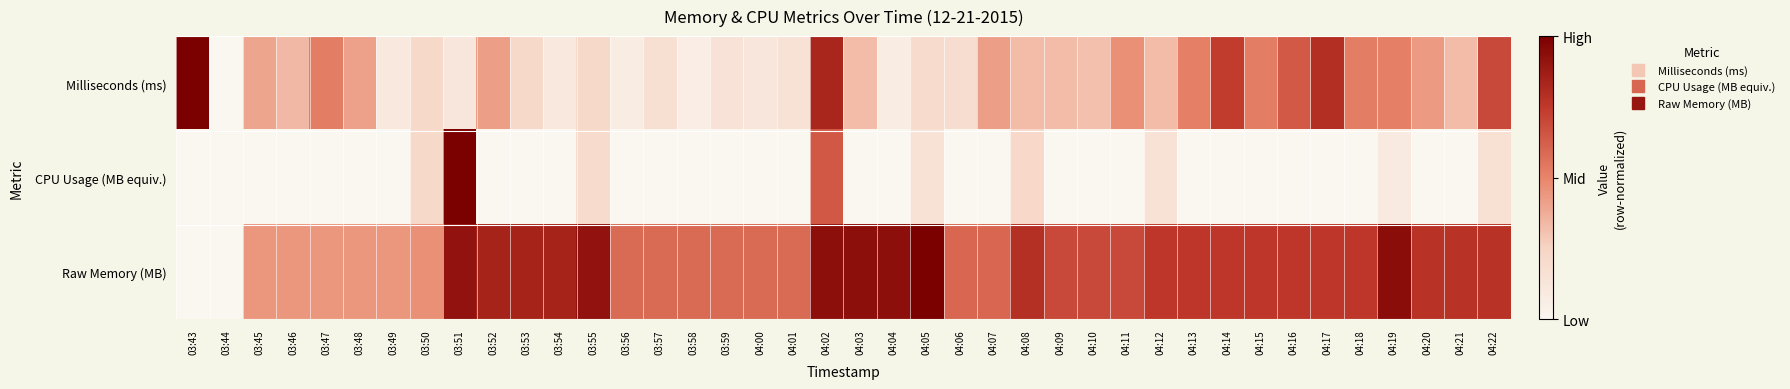

What is the total value across all series at 03:52?

1.3